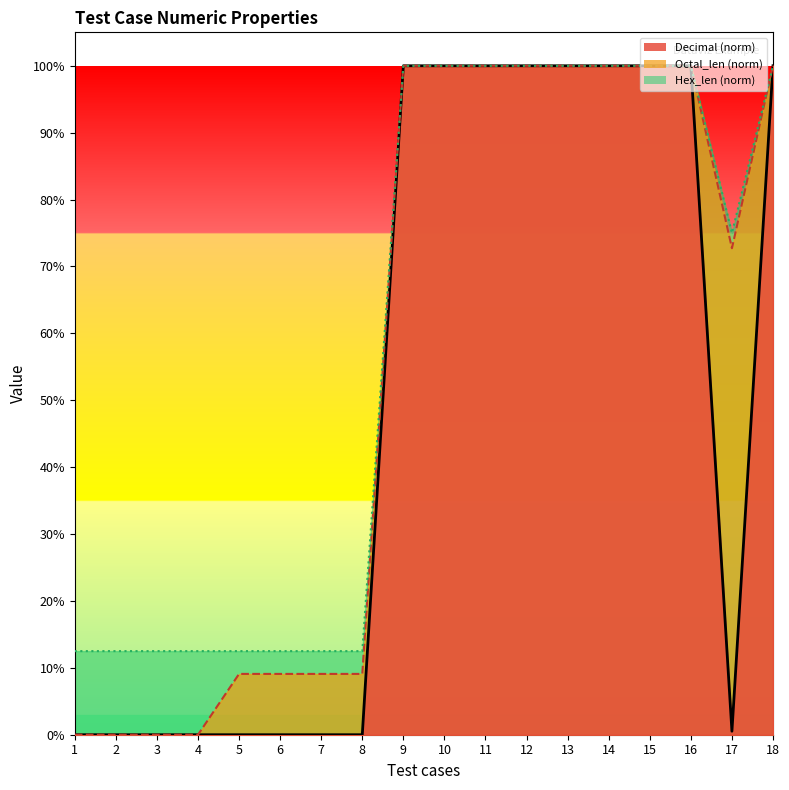

What is the sum of all Hex_len values?

10.8